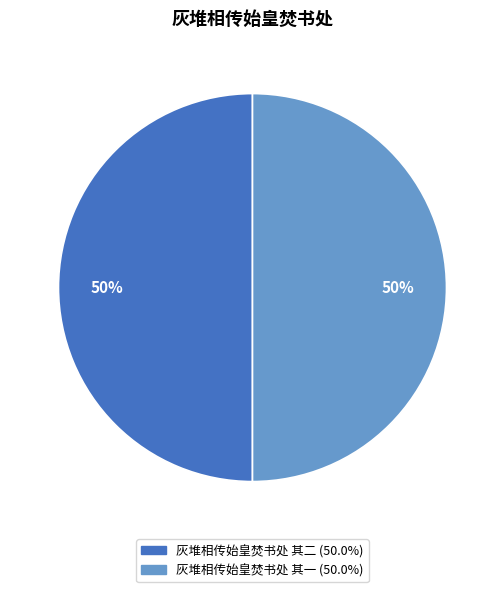

How many slices are in this pie chart?

2